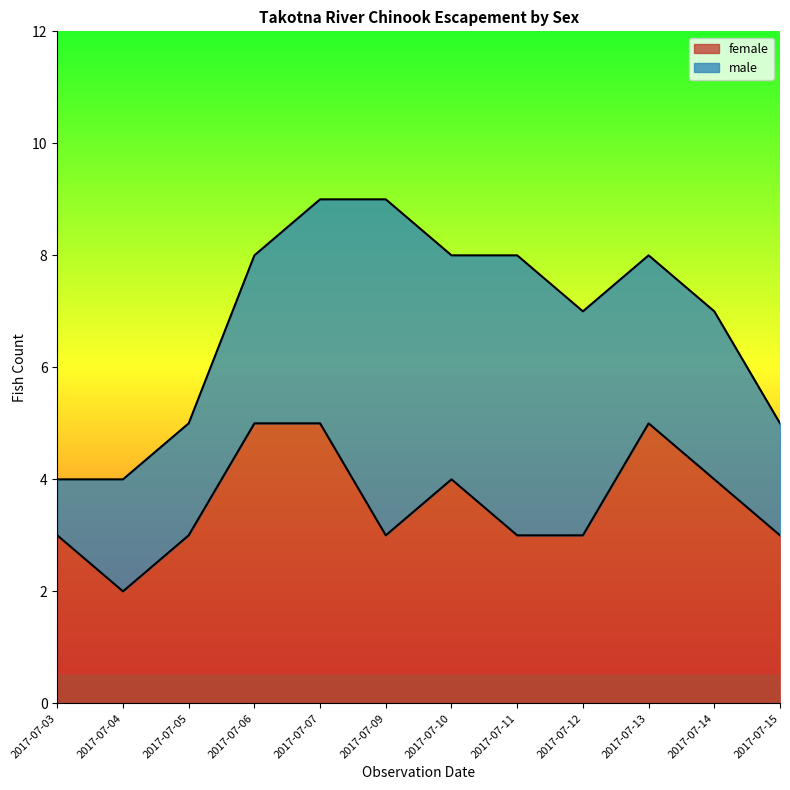

Which has a higher value, 2017-07-05 or 2017-07-12?

2017-07-05